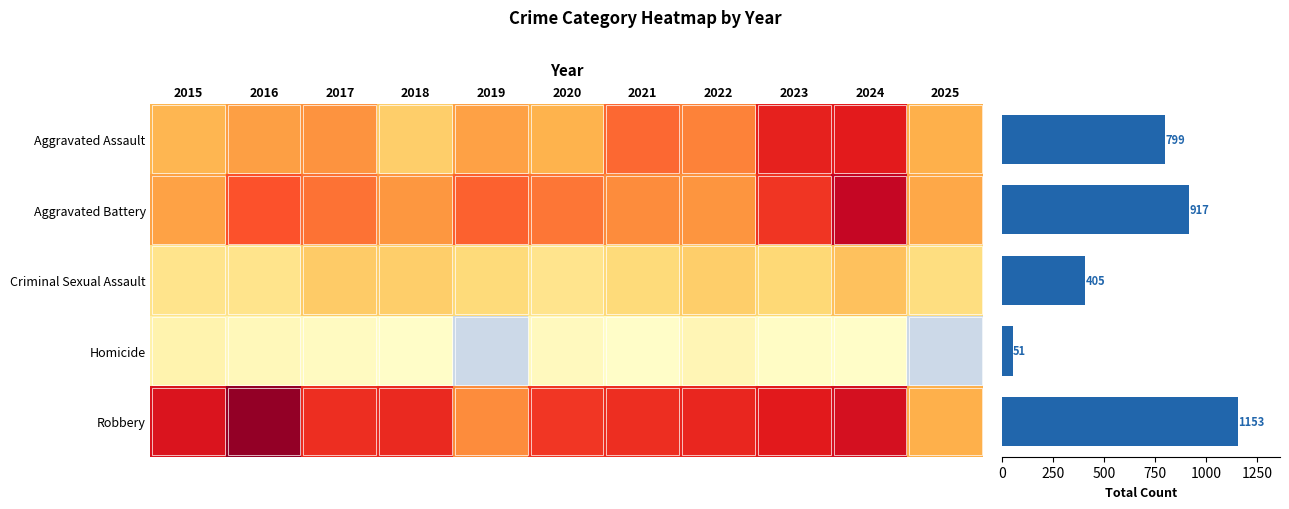

The Aggravated Battery series shows 88 at 2019. True or false?

True